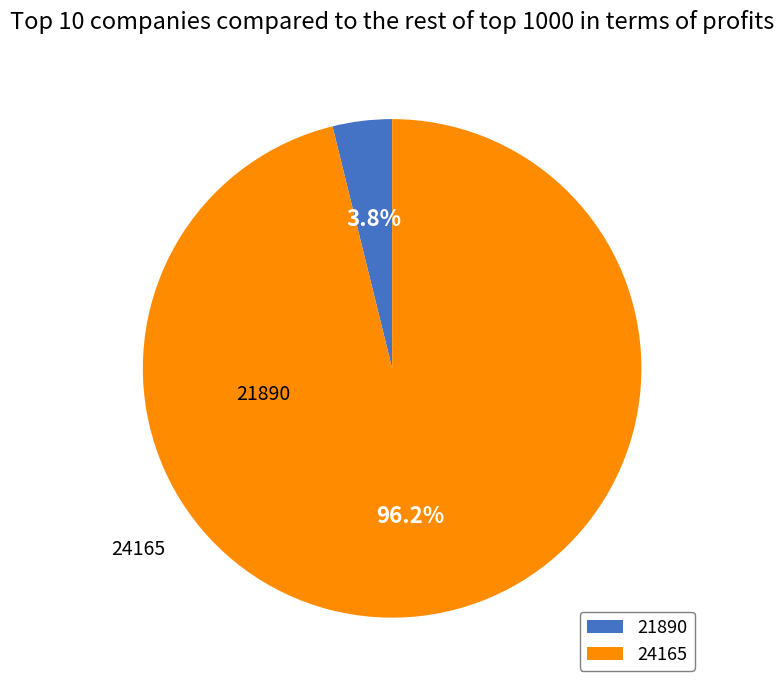

How many slices are in this pie chart?

2